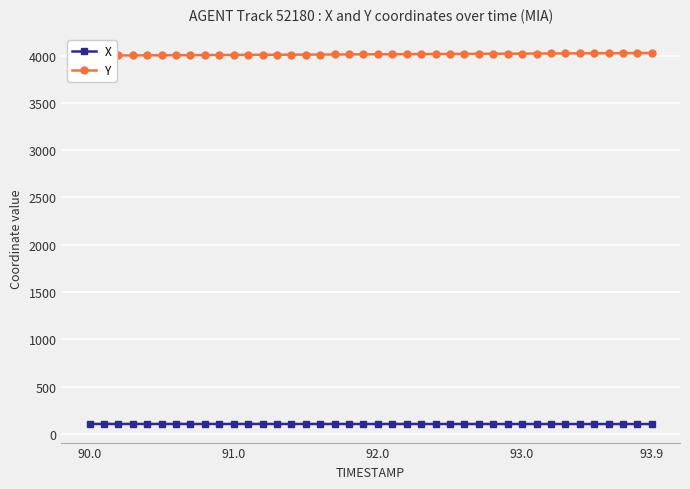

Reading right to left, transcribe all the data shown in this chart.

X: 104.1	104.1	104.1	104.1	104.2	104.2	104.2	104.2	104.3	104.3	104.3	104.3	104.4	104.4	104.4	104.4	104.4	104.5	104.5	104.5	104.5	104.5	104.5	104.6	104.6	104.6	104.6	104.6	104.6	104.7	104.7	104.7	104.7	104.8	104.8	104.8	104.8	104.9	104.9	104.9
Y: 4026.7	4026.0	4025.3	4024.6	4023.9	4023.2	4022.5	4021.8	4021.1	4020.4	4019.7	4019.0	4018.3	4017.6	4016.8	4016.1	4015.4	4014.7	4014.0	4013.3	4012.6	4011.9	4011.2	4010.5	4009.8	4009.1	4008.4	4007.7	4007.0	4006.3	4005.6	4004.9	4004.2	4003.5	4002.9	4002.2	4001.6	4000.9	4000.3	3999.7